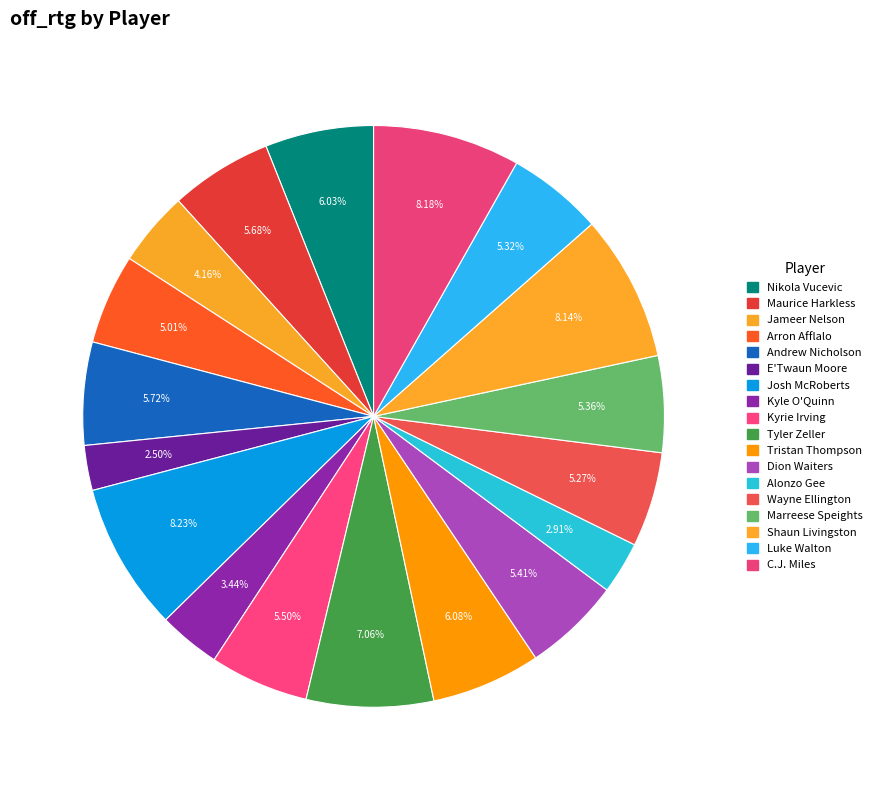

How many slices are in this pie chart?

18